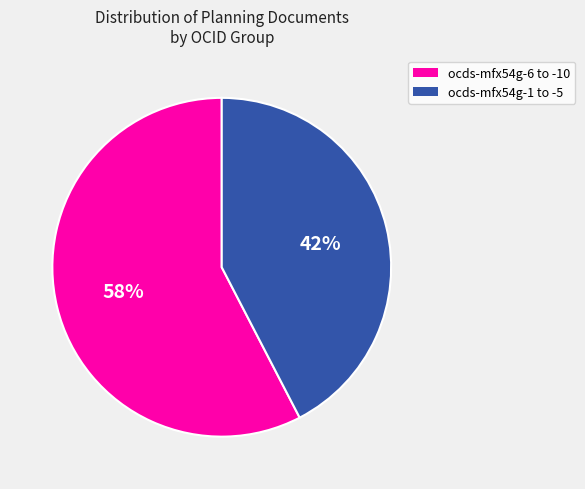

To the nearest percent, what is the average slice percentage?

50%